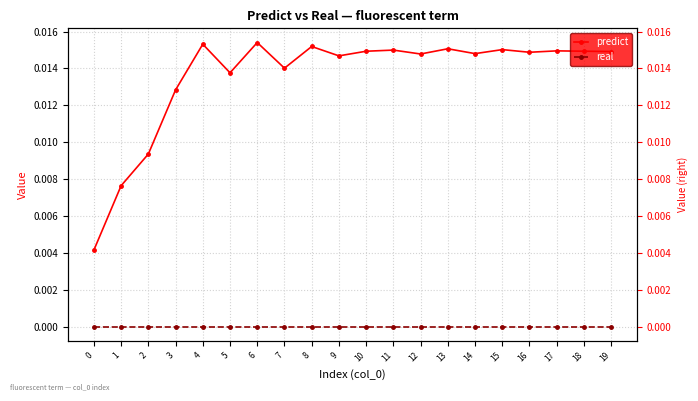

Where is the first local minimum for predict?

5